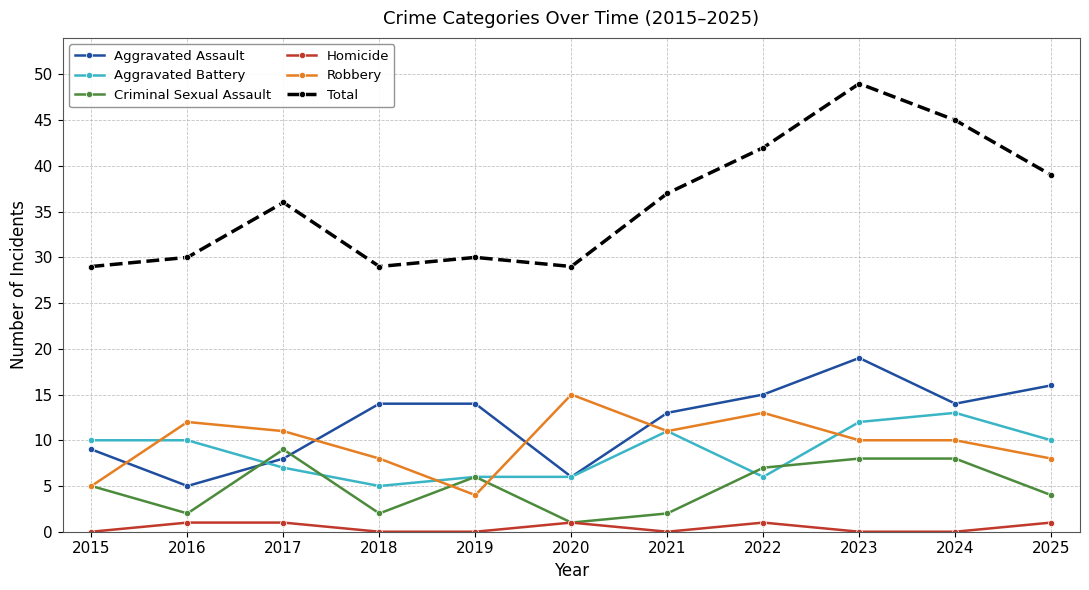

What is the total value across all series at 2016?

60